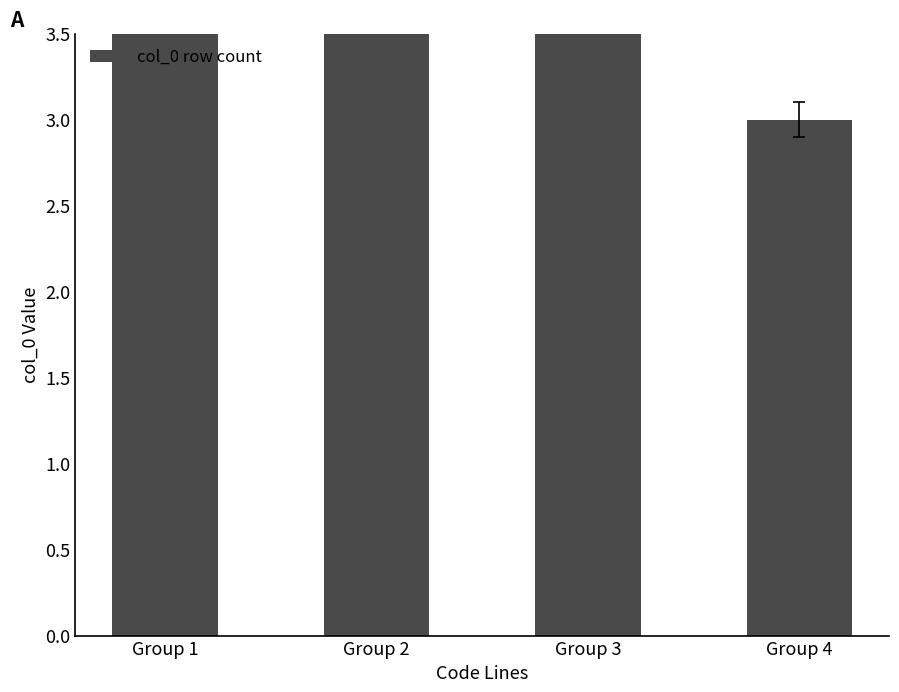

At which label is the value closest to 3?

Group 4